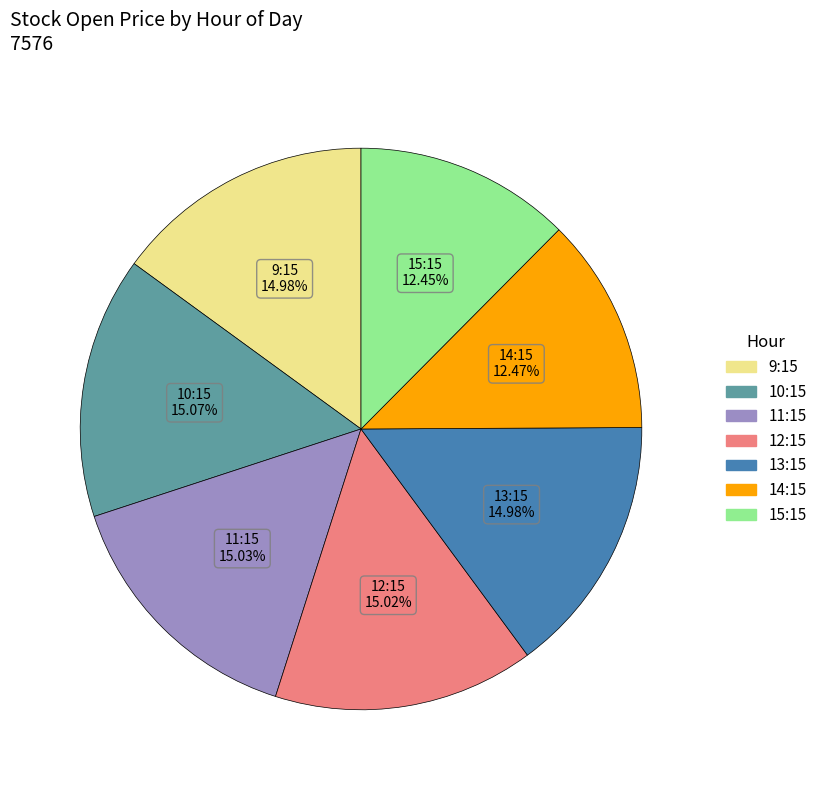

Is there any slice that represents more than half of the pie?

No